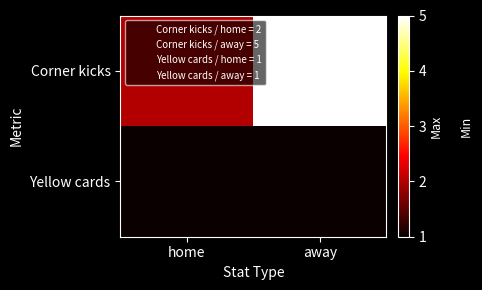

What is the difference between the highest and lowest values at away?

4